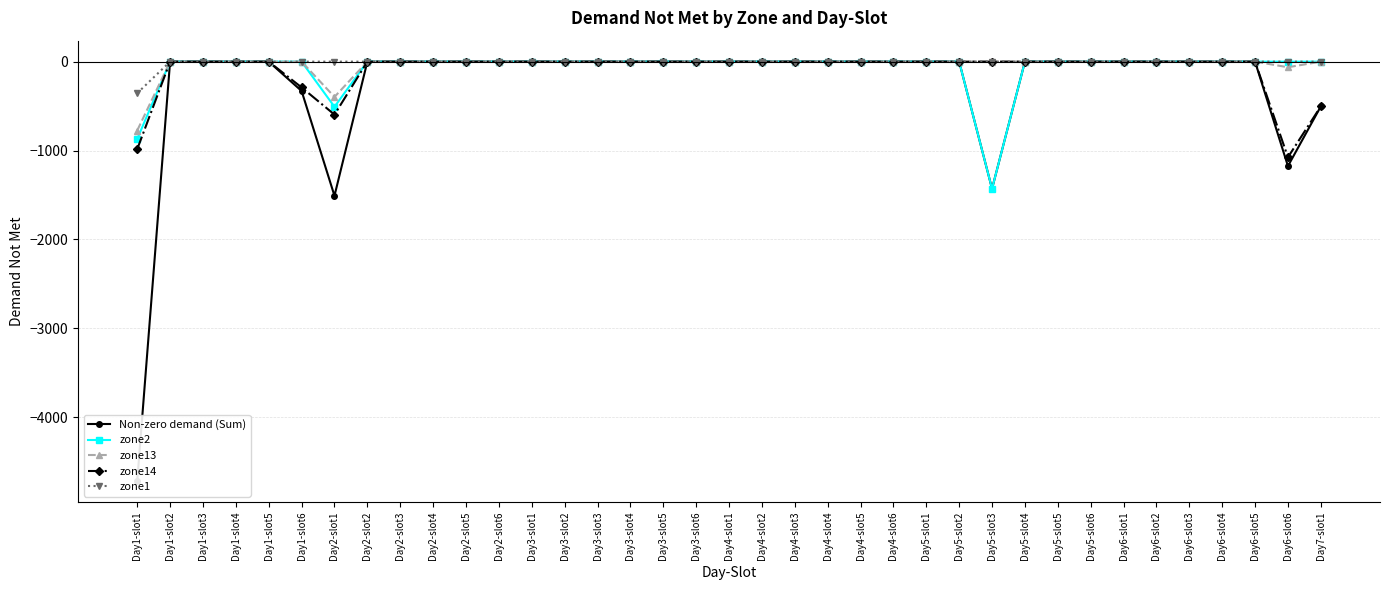

Where is the first local minimum for Non-zero demand (Sum)?

Day2-slot1